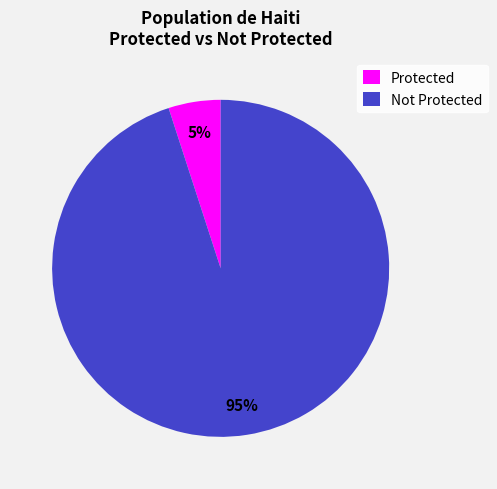

To the nearest percent, what is the difference between the Not Protected and Protected slice percentages?

90%